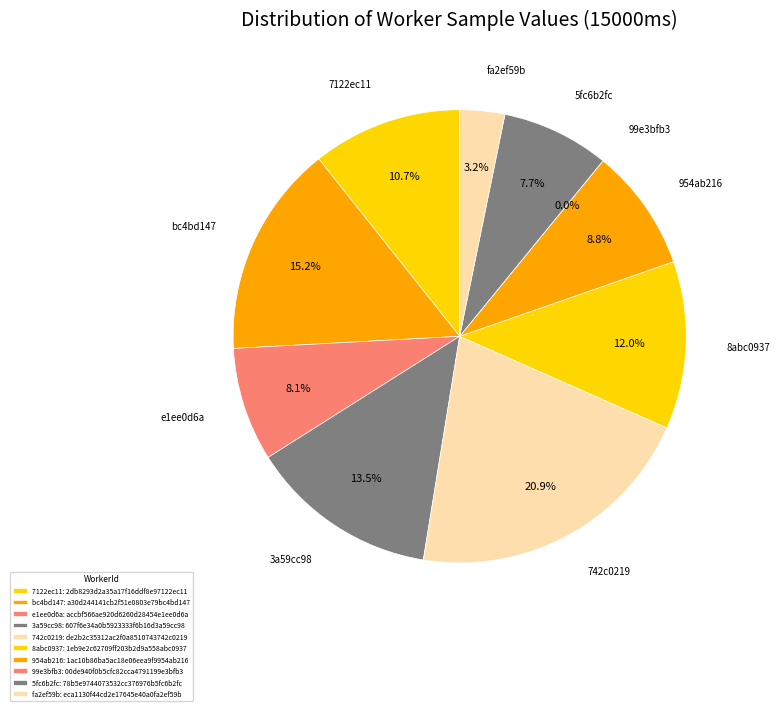

To the nearest percent, what is the average slice percentage?

10%